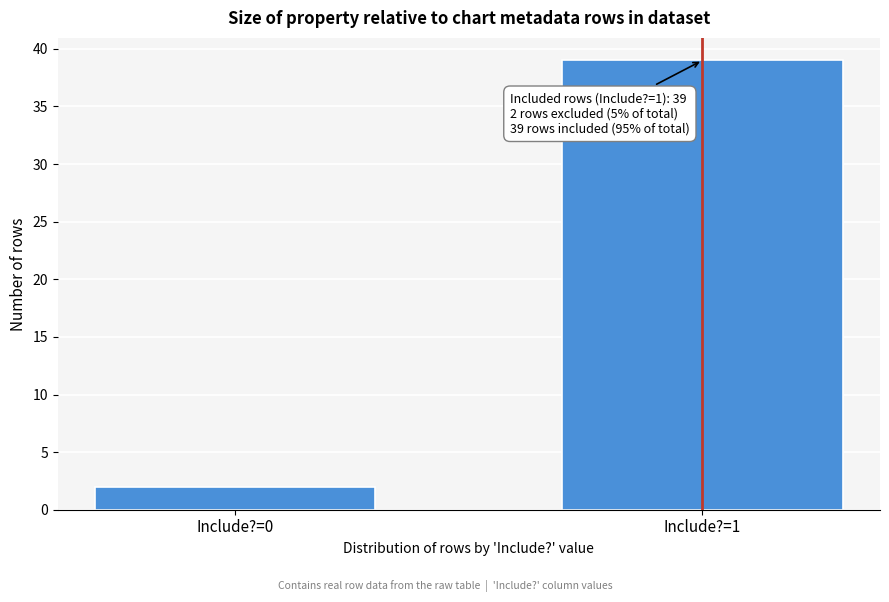

Reading left to right, what are all the values shown in this chart?

2	39